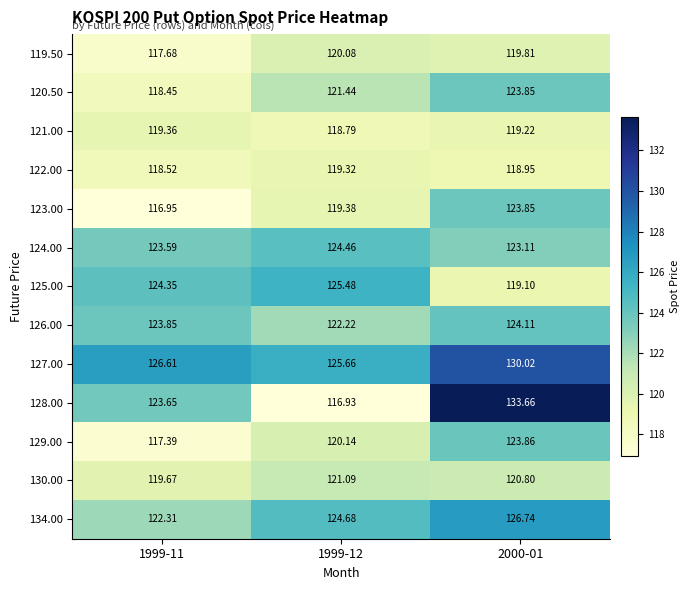

Is the value of 134.00 at 1999-12 greater than the value of 121.00 at 2000-01?

Yes